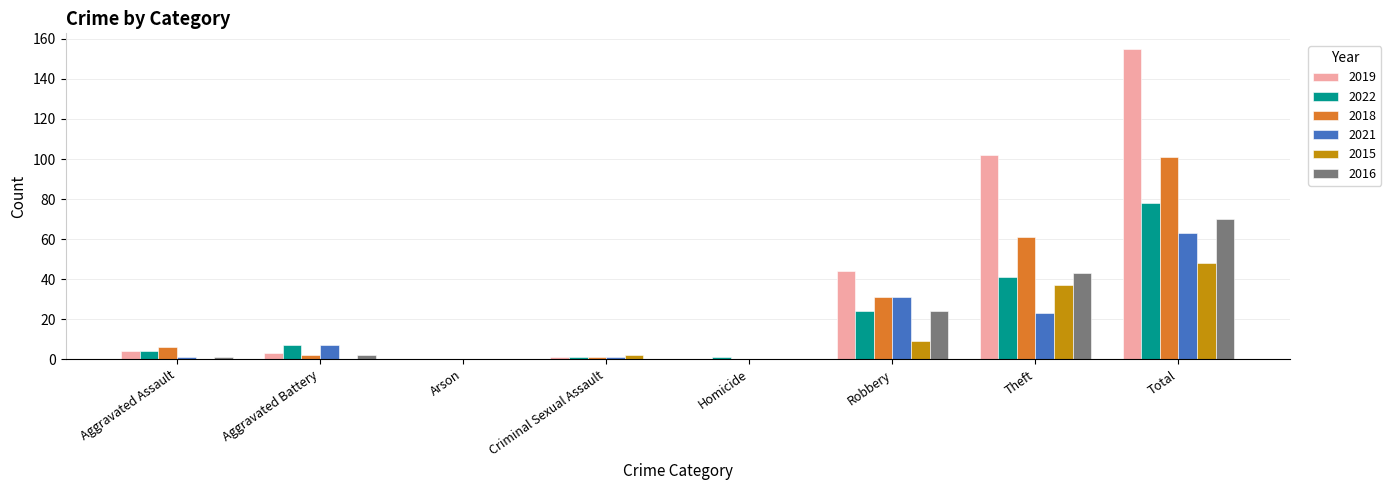

Which series has the largest total across all categories?

2019